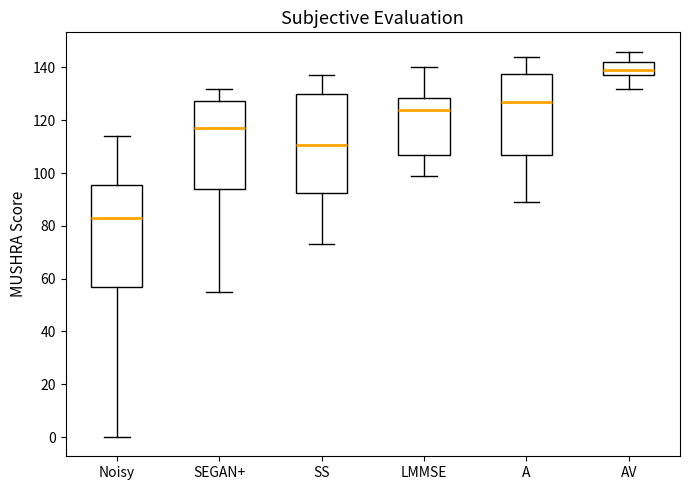

Reading left to right, transcribe this box plot: for each box, give where its median line is, the range the box spans, and where its two whiskers end, as read against the y-axis. The values are not printed on the chart, so give them approximately, as read against the axis.

Noisy: median 84, box 58 to 96, whiskers 0 to 114
SEGAN+: median 118, box 94 to 128, whiskers 56 to 132
SS: median 110, box 92 to 130, whiskers 74 to 138
LMMSE: median 124, box 106 to 128, whiskers 100 to 140
A: median 128, box 106 to 138, whiskers 90 to 144
AV: median 140, box 138 to 142, whiskers 132 to 146